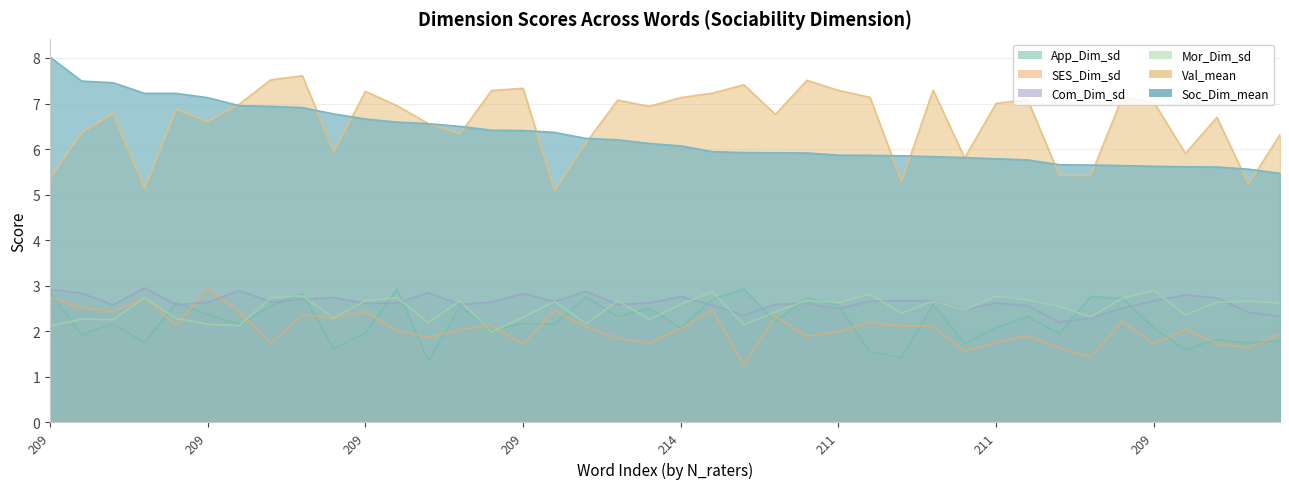

At which category does the chart reach its minimum across all series?

211